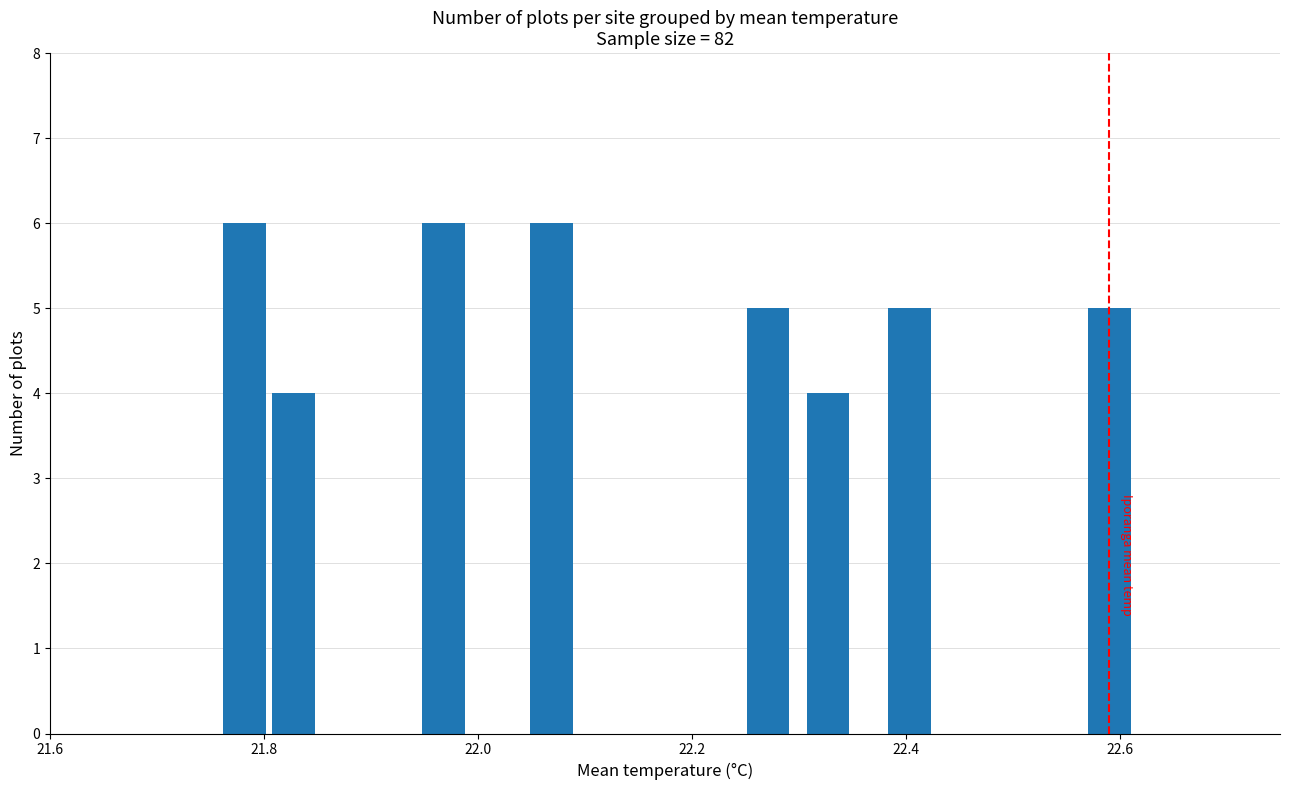

Reading left to right, transcribe all the data shown in this chart.

6	4	6	6	5	4	5	5